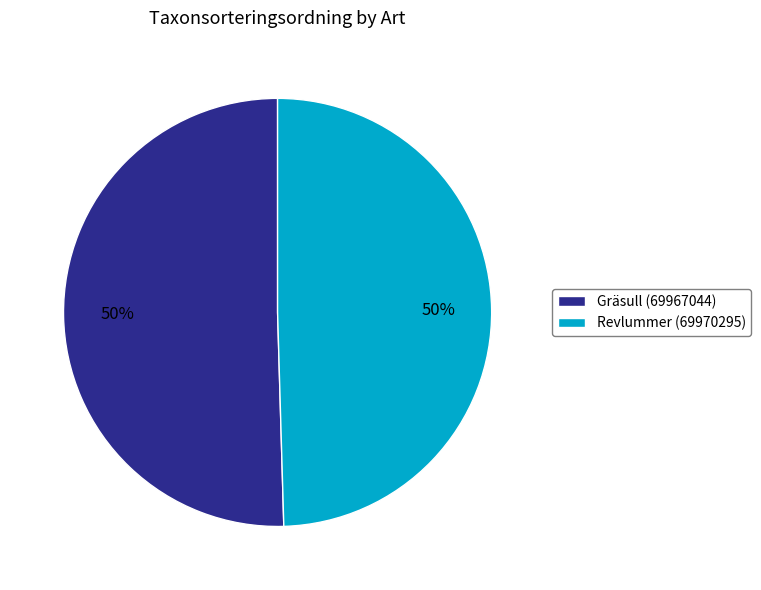

Approximately how many times larger is the value at Gräsull (69967044) compared to Revlummer (69970295)?

1.0